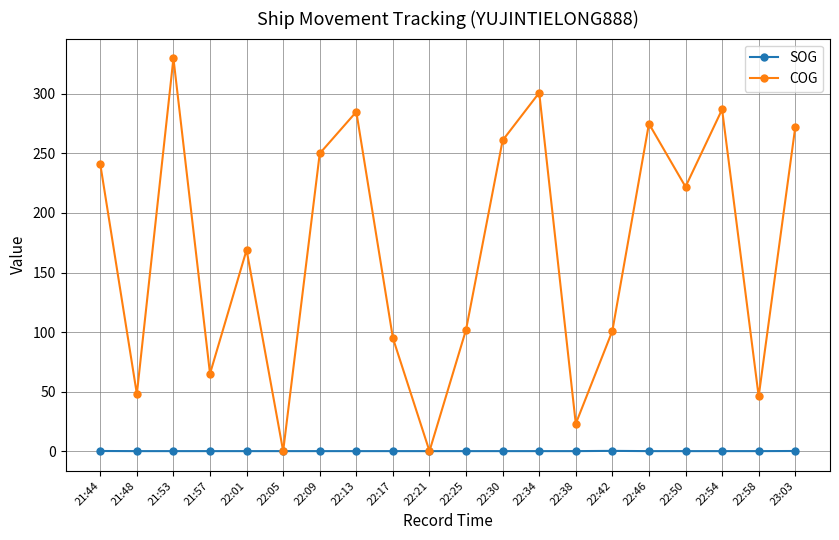

What is the sum of all SOG values?

0.4